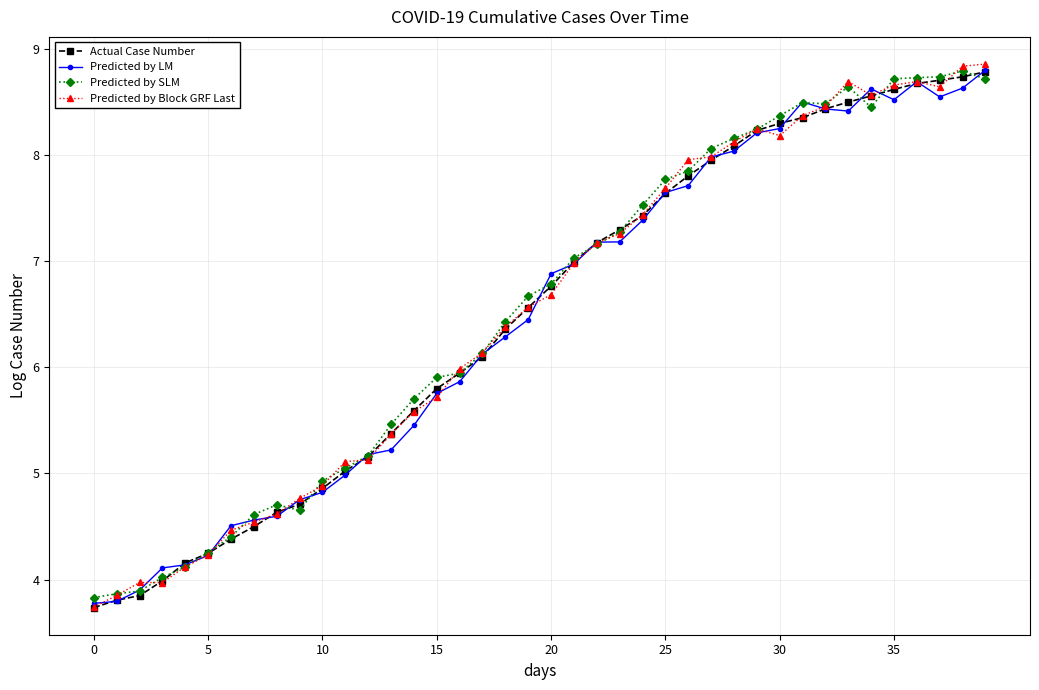

What is the maximum value shown in the chart?

8.9